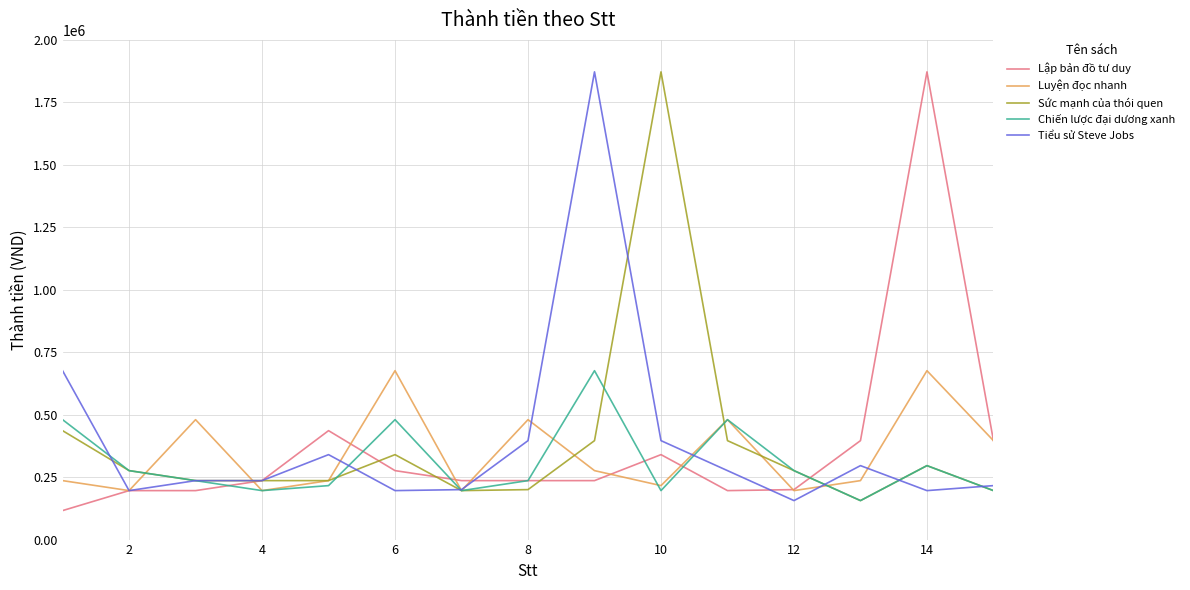

What is the highest value of the Sức mạnh của thói quen series?

1872000